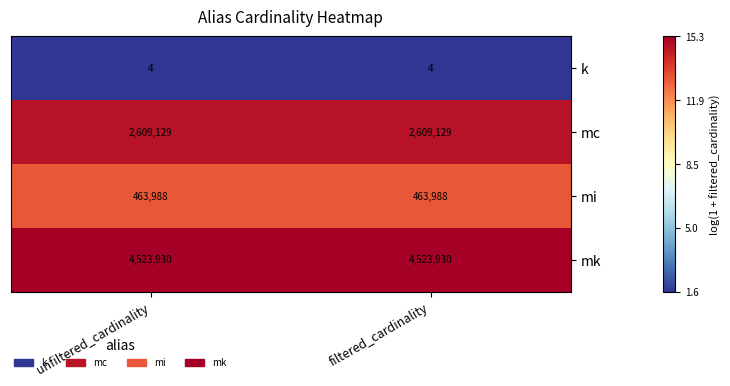

At how many categories does at least one series exceed 12?

2